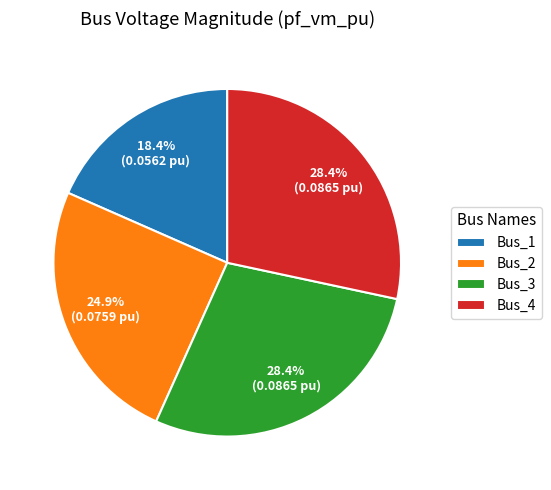

Which category has the smallest portion of the pie?

Bus_1